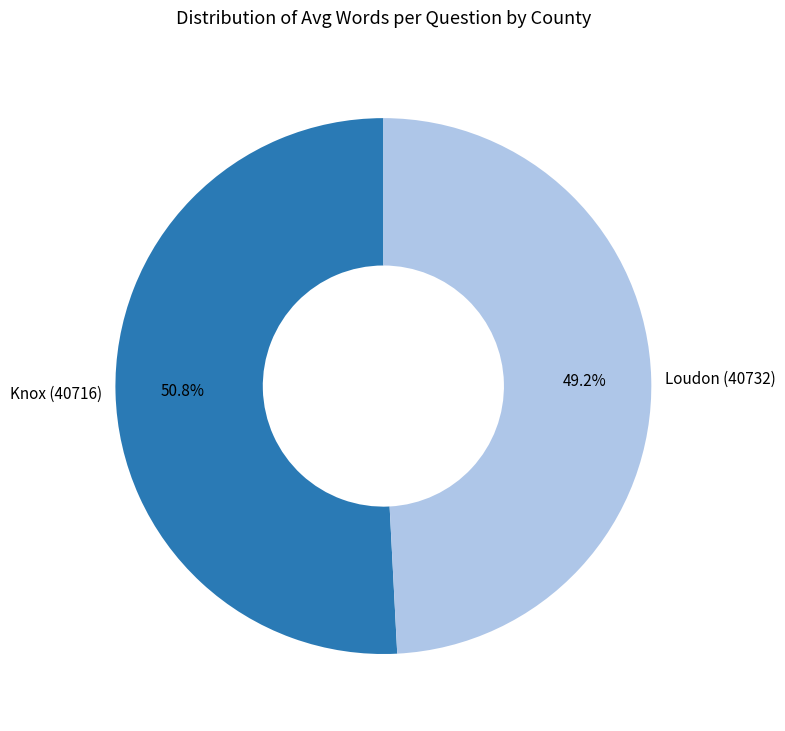

How many segments does this pie chart have?

2